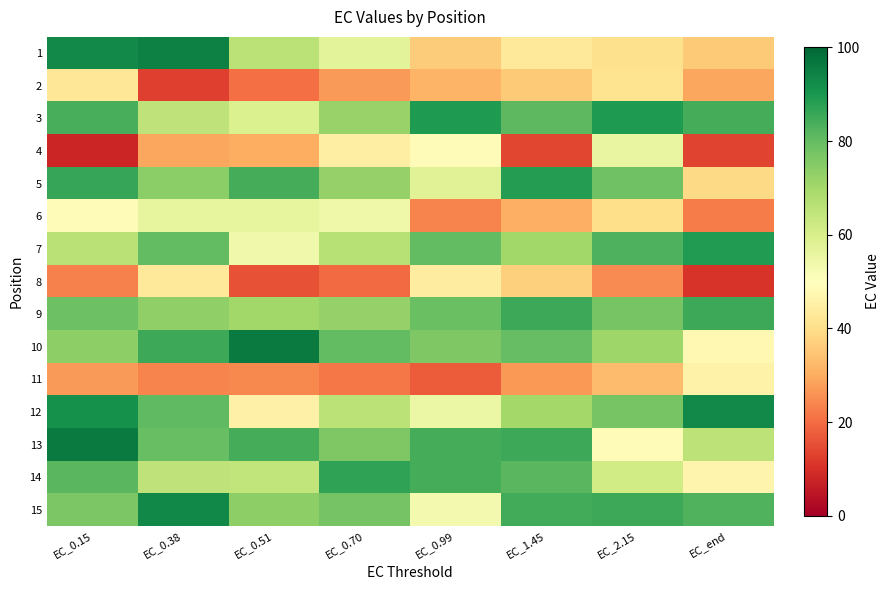

At which category is the sum across all series the highest?

EC_0.15